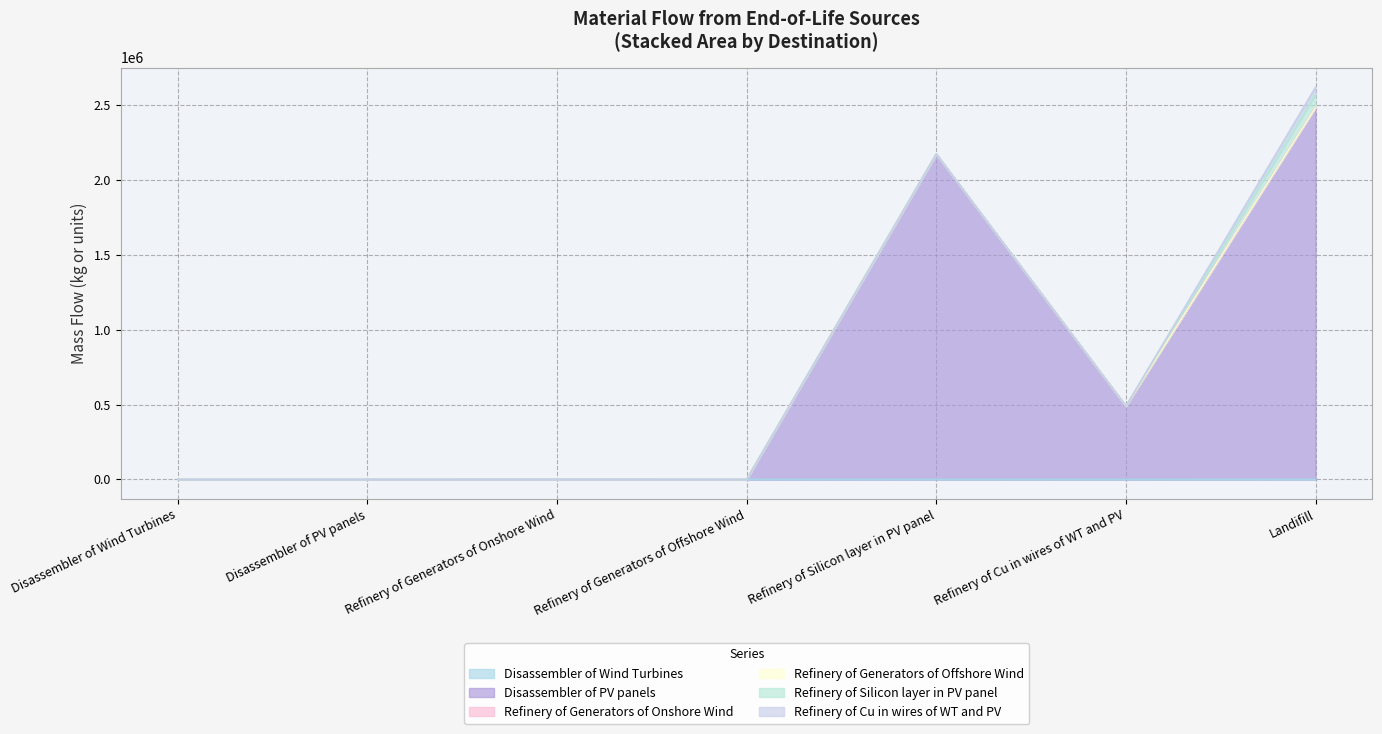

In Disassembler of PV panels, how many points are higher than both neighbors (excluding endpoints)?

1